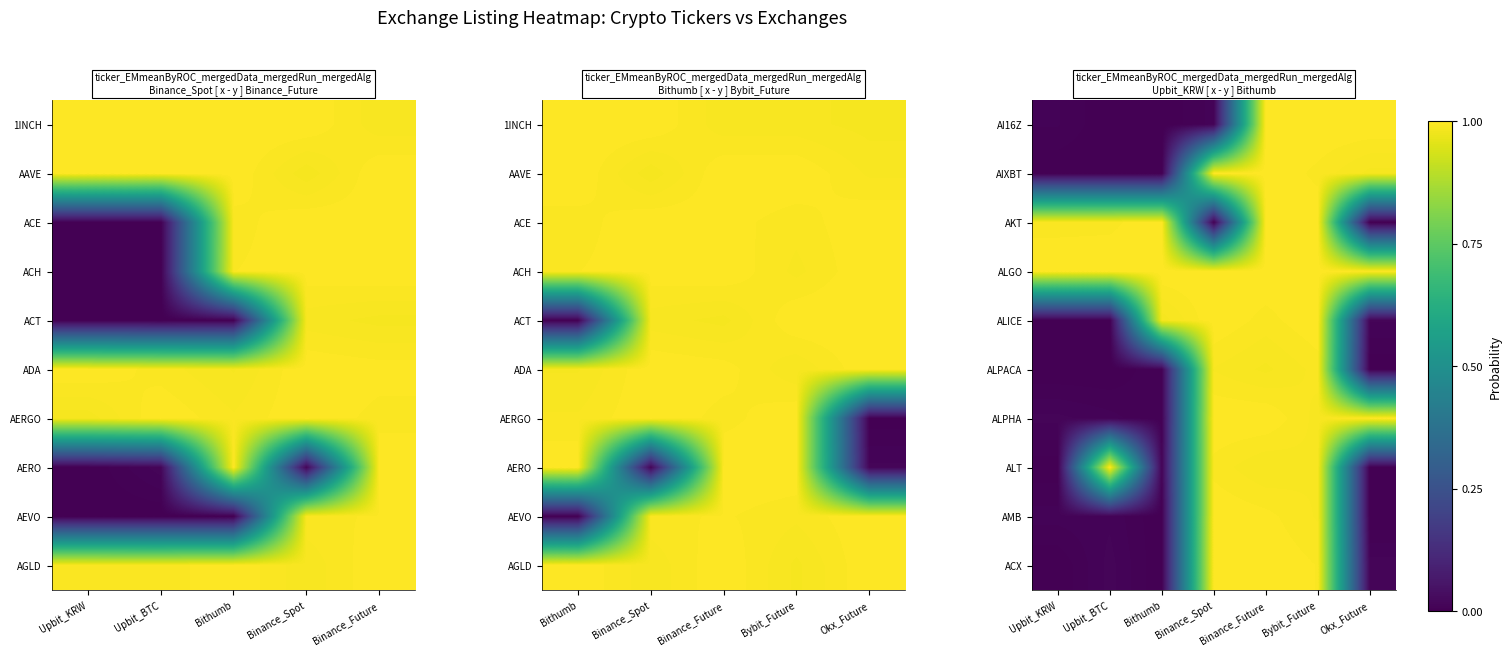

What is the difference between the highest and lowest values at Upbit_BTC?

1.0